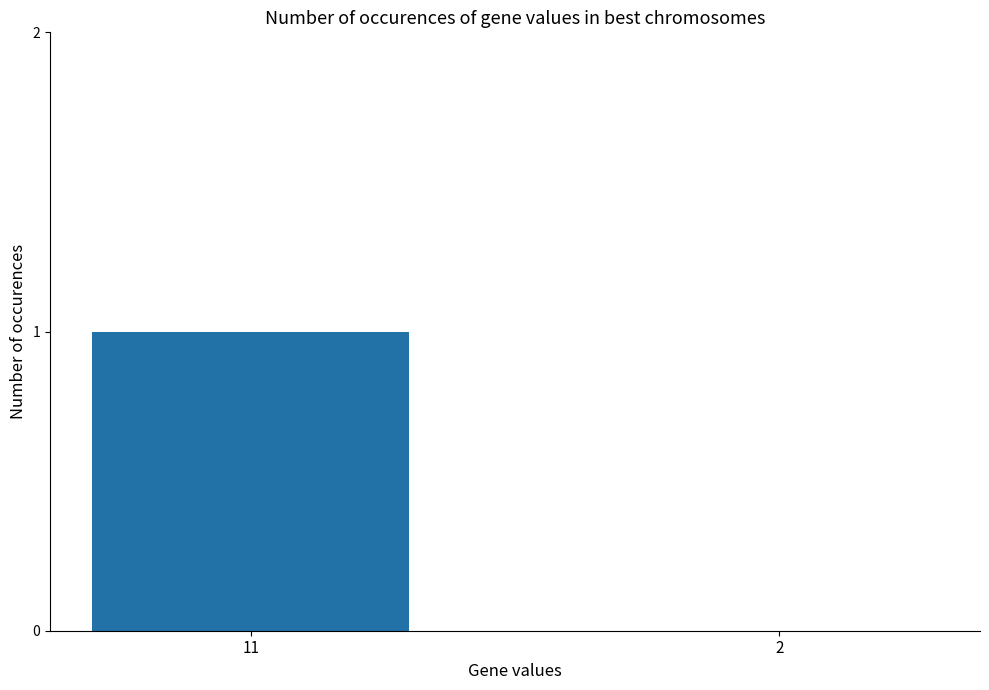

At which category does the chart reach its peak across all series?

11